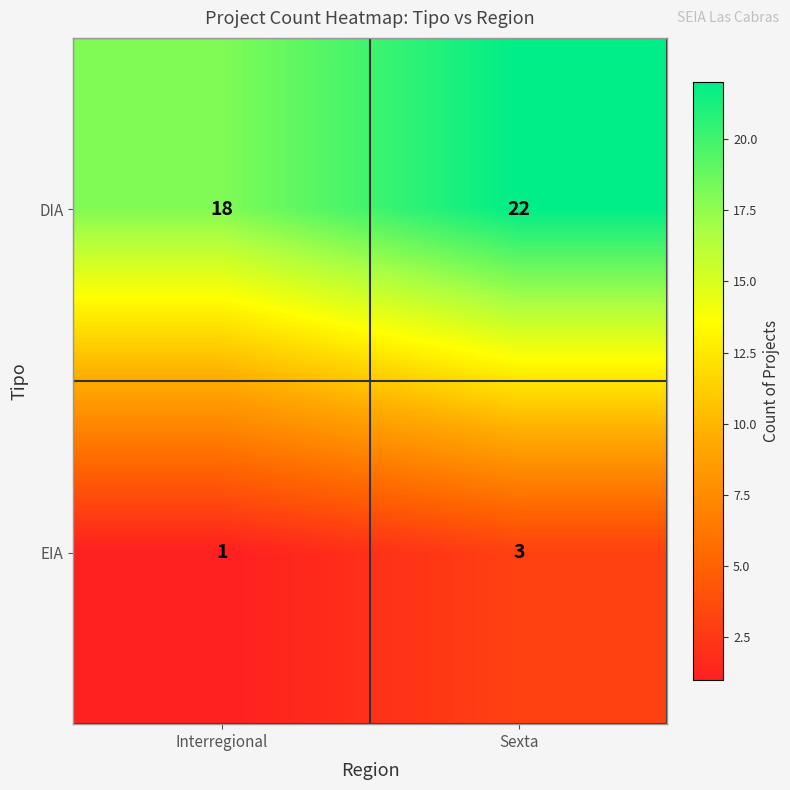

What is the approximate value of DIA at Interregional?

18